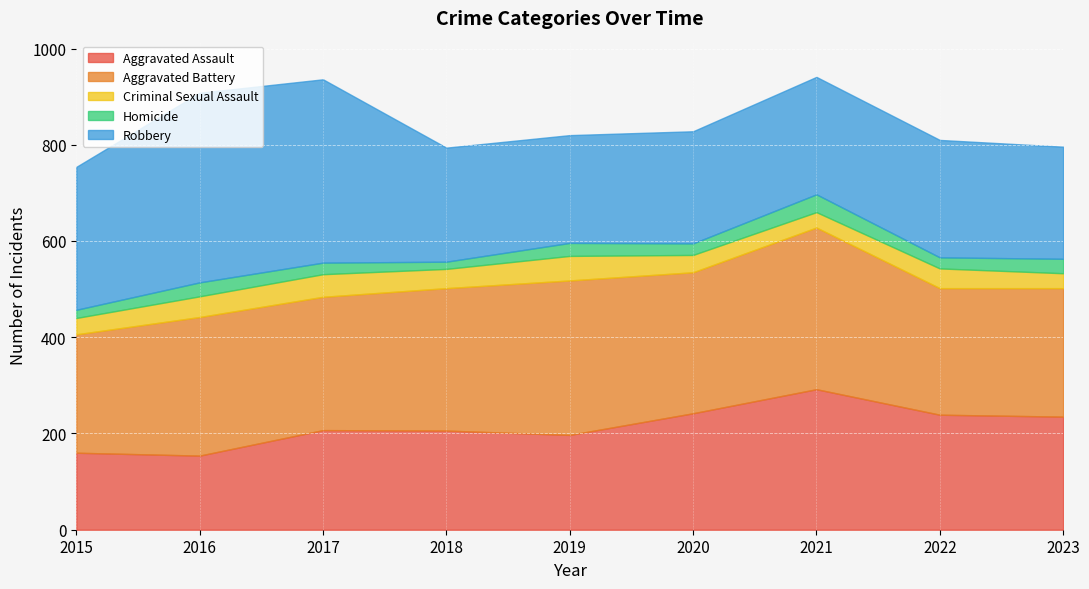

At which label does Criminal Sexual Assault reach its peak?

2019